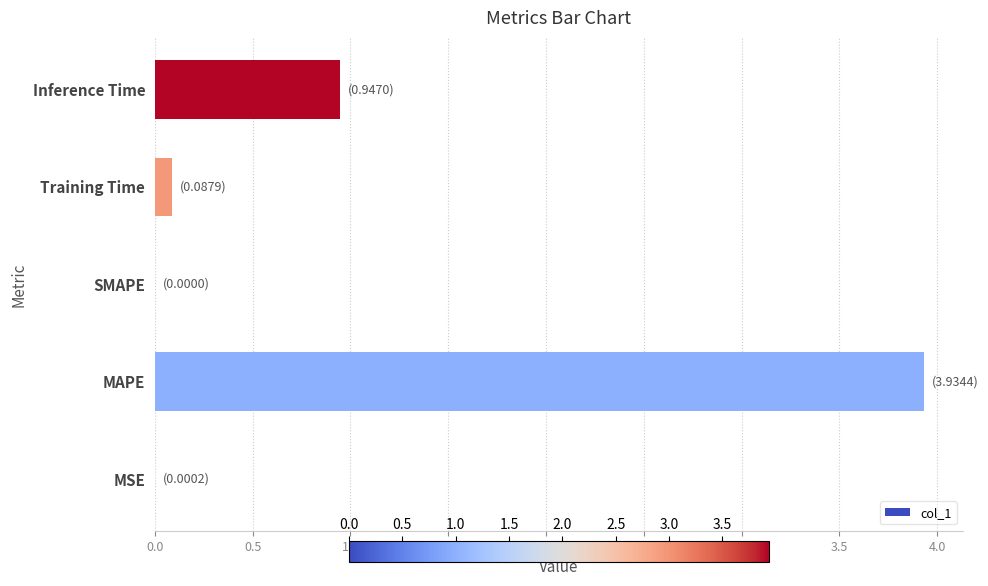

The chart shows a value of -1.9 at SMAPE. True or false?

False